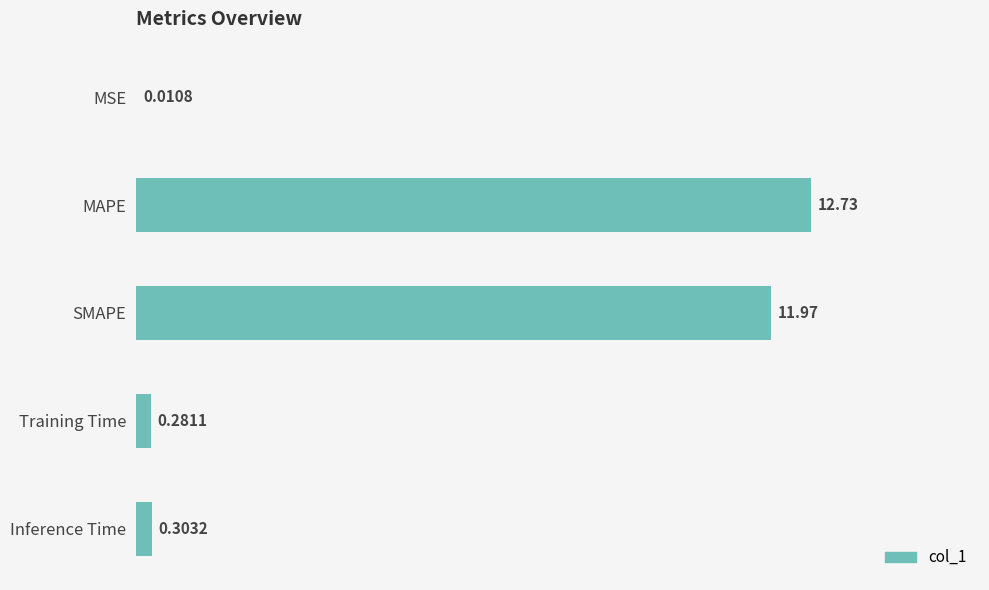

What is the sum of all values?

25.3